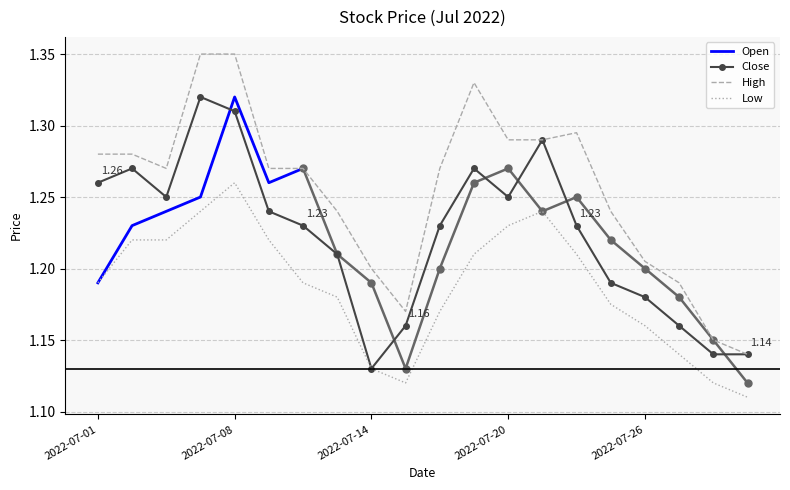

Which has a higher value, 2022-07-01 or 2022-07-27?

2022-07-01